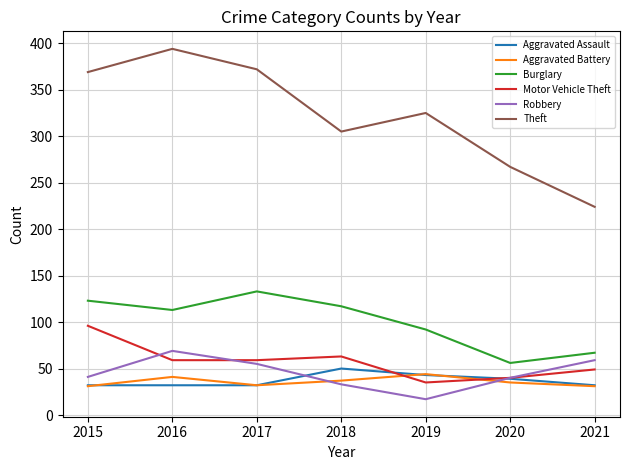

At how many categories does at least one series exceed 60?

7